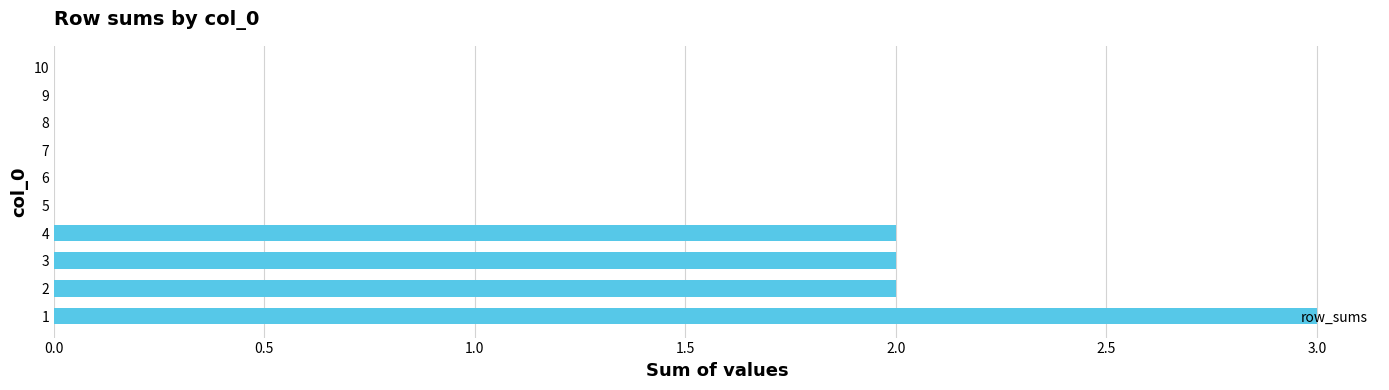

What is the sum of the values at 8 and 1?

3